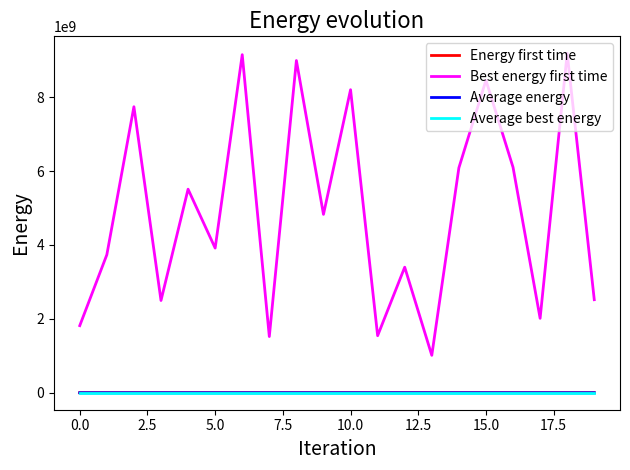

Which series has the largest range (max minus min)?

Best energy first time